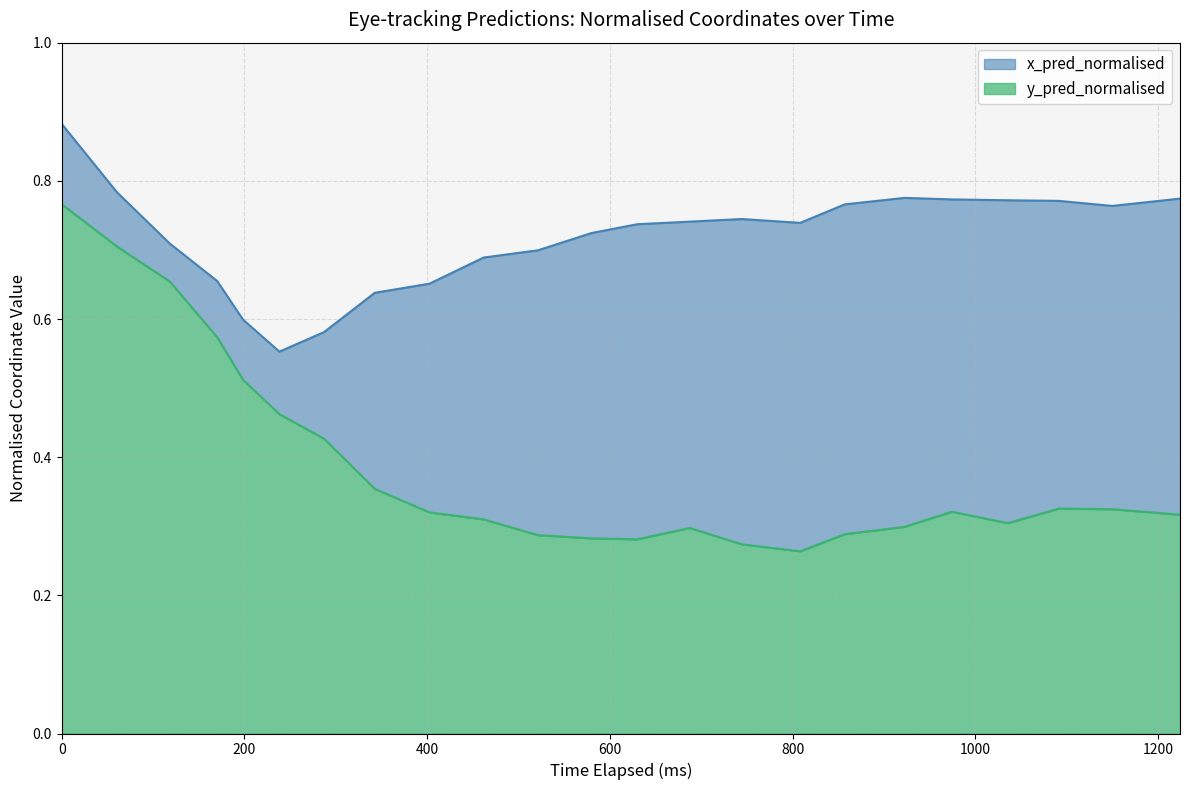

Is it true that x_pred_normalised equals 0.9 at 0?

True